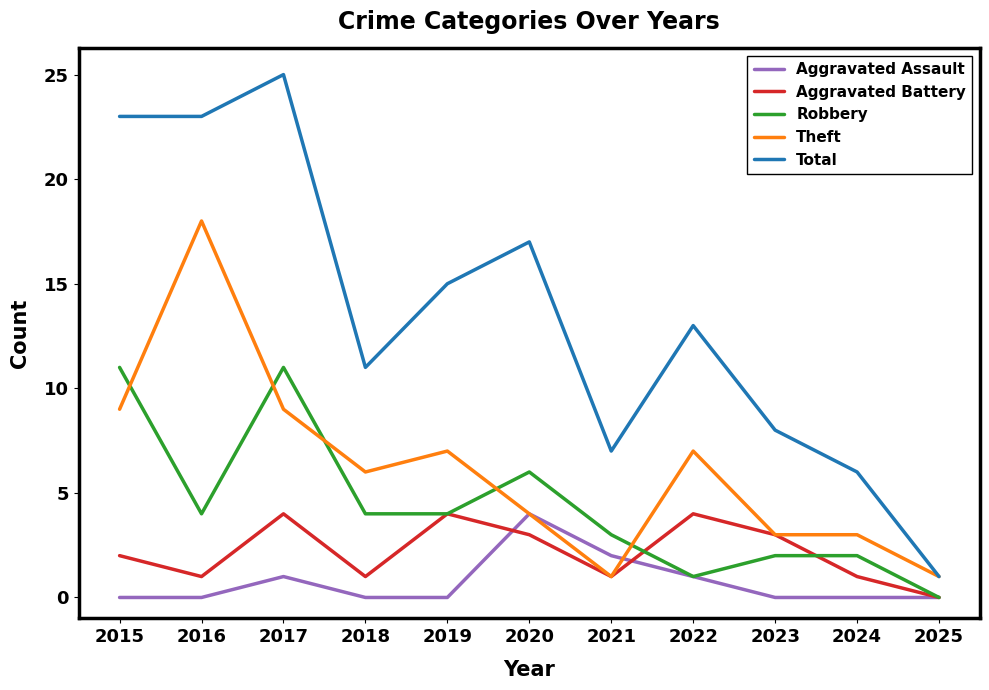

The Aggravated Battery series shows 0 at 2025. True or false?

True